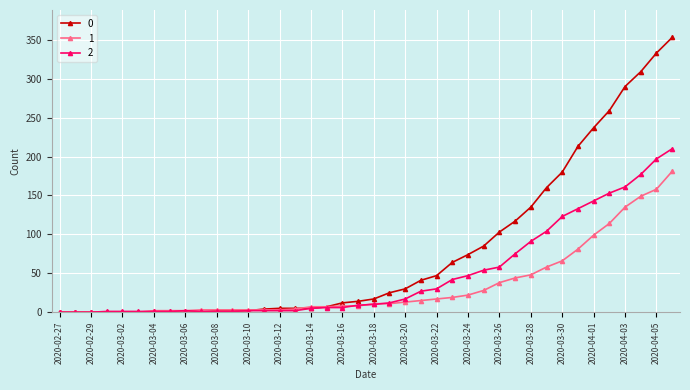

List the series in order of their overall mean, lowest first.

1, 2, 0